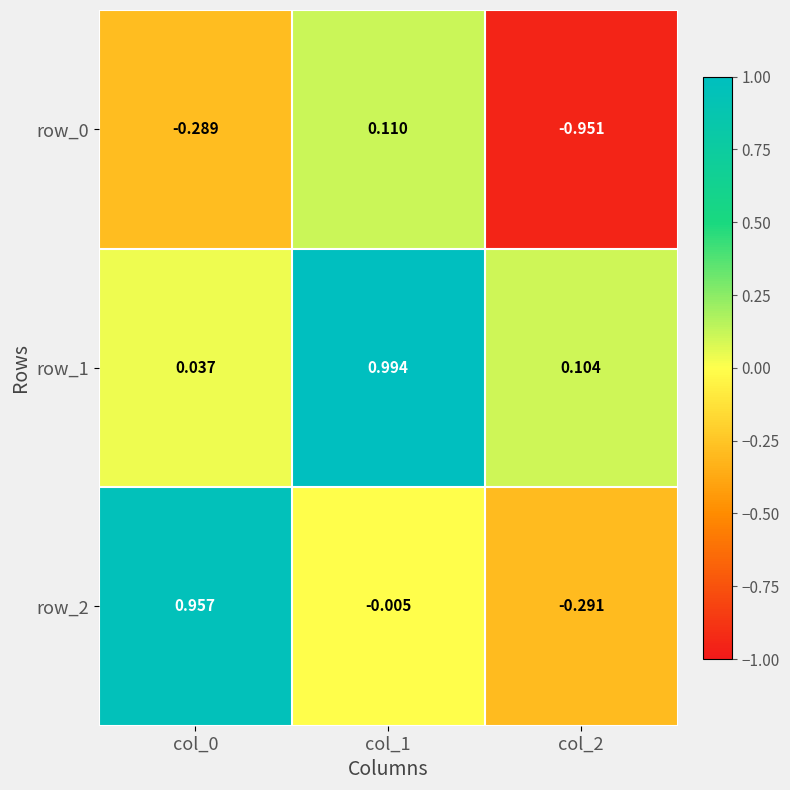

What is the sum of the row_1 values at col_1 and col_2?

1.1